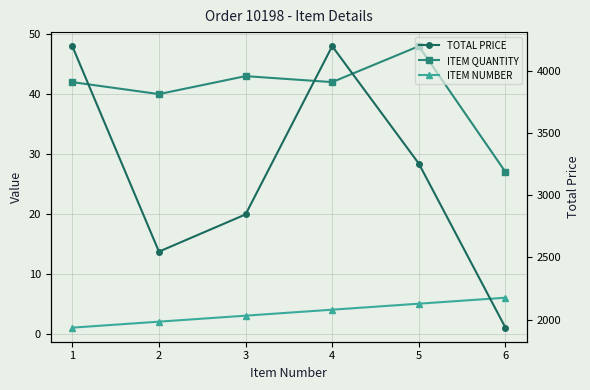

At which category does ITEM QUANTITY reach its first local peak?

3